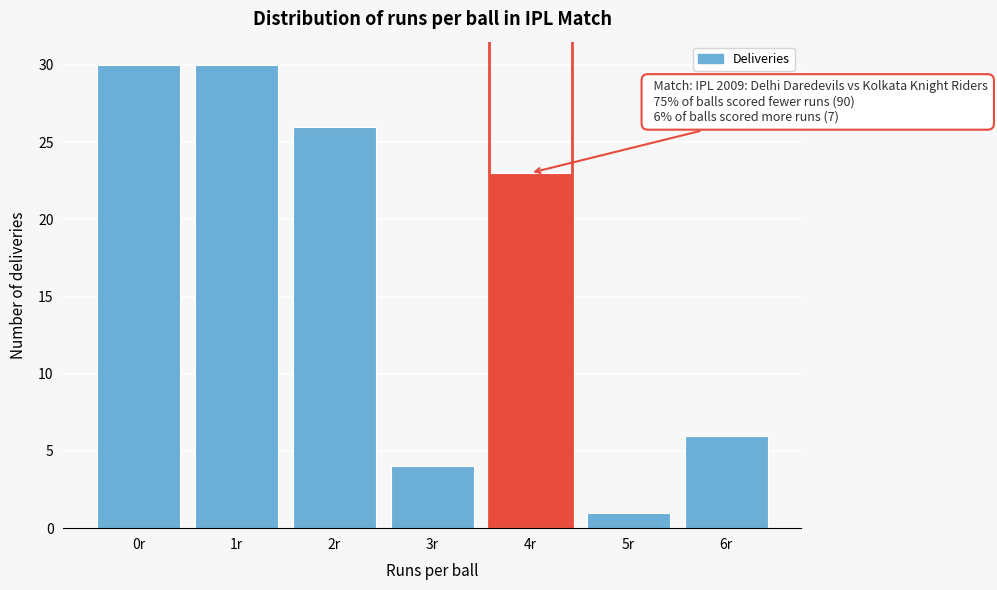

Reading left to right, extract all data points from this chart.

0r=30	1r=30	2r=26	3r=4	4r=23	5r=1	6r=6